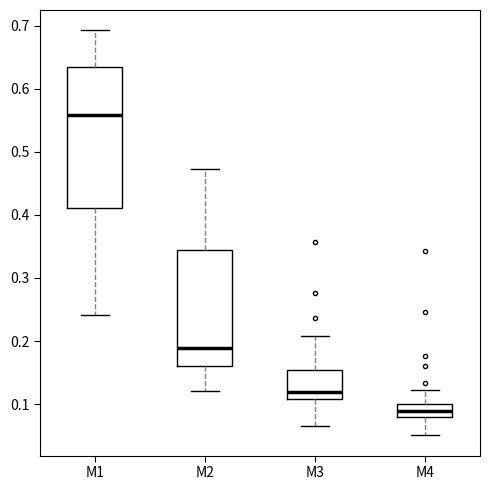

Where does the median line of the box for M1 sit on the y-axis? The values are not printed on the chart, so give them approximately, as read against the axis.

0.56